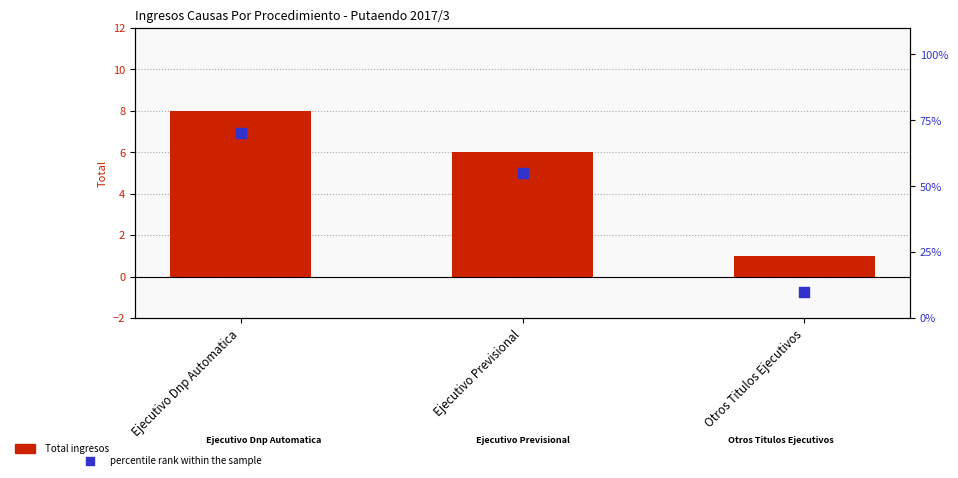

Which series reaches the maximum Y coordinate?

percentile rank within the sample